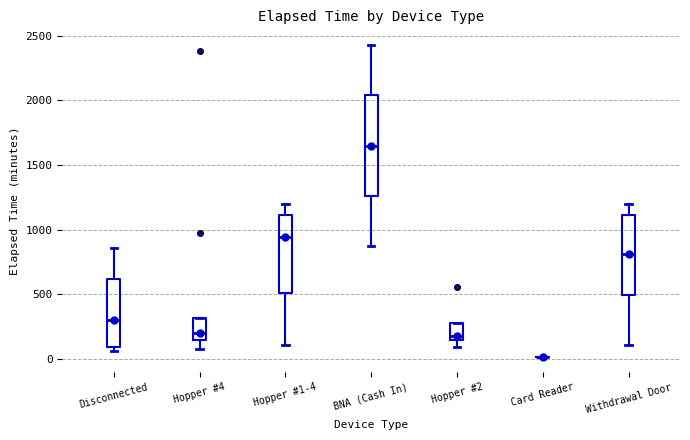

Reading left to right, transcribe this box plot: for each box, give where its median line is, the range the box spans, and where its two whiskers end, as read against the y-axis. The values are not printed on the chart, so give them approximately, as read against the axis.

Disconnected: median 300, box 100 to 600, whiskers 50 to 850
Hopper #4: median 200, box 150 to 300, whiskers 100 to 300
Hopper #1-4: median 950, box 500 to 1100, whiskers 100 to 1200
BNA (Cash In): median 1650, box 1250 to 2050, whiskers 850 to 2450
Hopper #2: median 150 (just above the box's lower edge), box 150 to 250, whiskers 100 to 250
Card Reader: box collapsed to a line at 0, whiskers 0 to 0
Withdrawal Door: median 800, box 500 to 1100, whiskers 100 to 1200